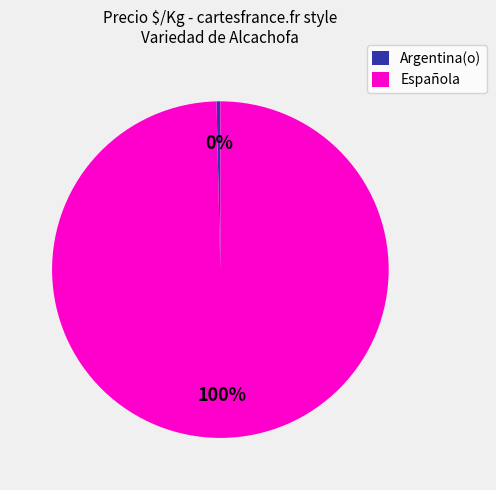

Which slice is the largest?

Española